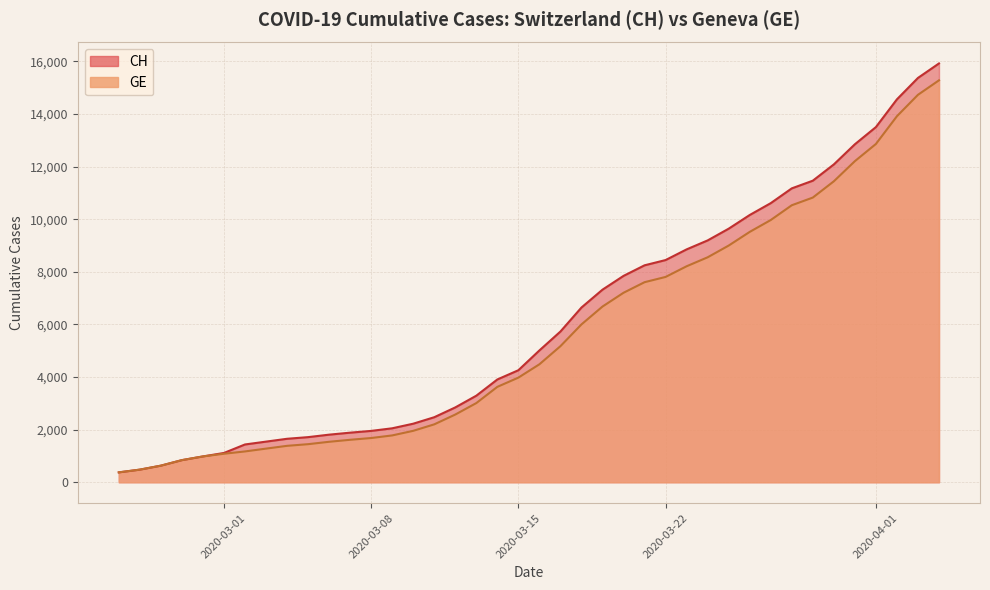

Rank the categories by CH value from highest to lowest.

2020-04-04, 2020-04-03, 2020-04-02, 2020-04-01, 2020-03-31, 2020-03-30, 2020-03-29, 2020-03-28, 2020-03-27, 2020-03-26, 2020-03-25, 2020-03-24, 2020-03-23, 2020-03-22, 2020-03-21, 2020-03-20, 2020-03-19, 2020-03-18, 2020-03-17, 2020-03-16, 2020-03-15, 2020-03-14, 2020-03-13, 2020-03-12, 2020-03-11, 2020-03-10, 2020-03-09, 2020-03-08, 2020-03-07, 2020-03-06, 2020-03-05, 2020-03-04, 2020-03-03, 2020-03-02, 2020-03-01, 2020-02-29, 2020-02-28, 2020-02-27, 2020-02-26, 2020-02-25